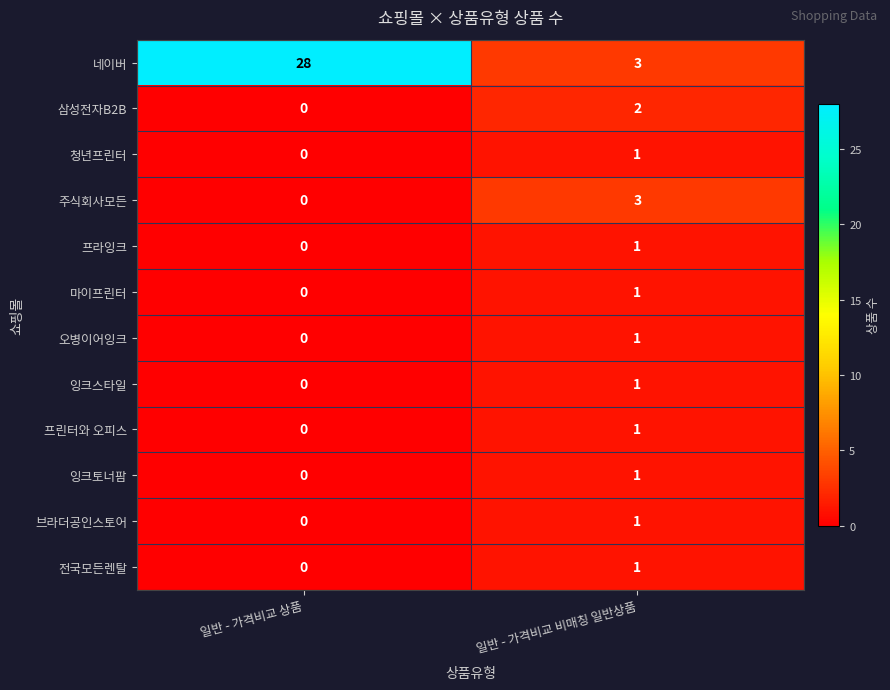

What is the difference between the 네이버 values at 일반 - 가격비교 상품 and 일반 - 가격비교 비매칭 일반상품?

25